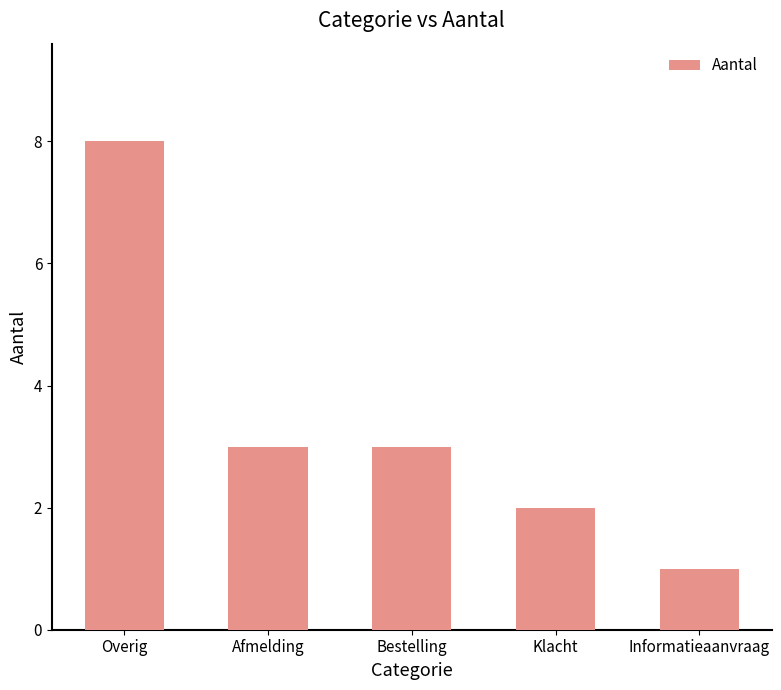

Reading right to left, what are all the values shown in this chart?

Informatieaanvraag=1	Klacht=2	Bestelling=3	Afmelding=3	Overig=8